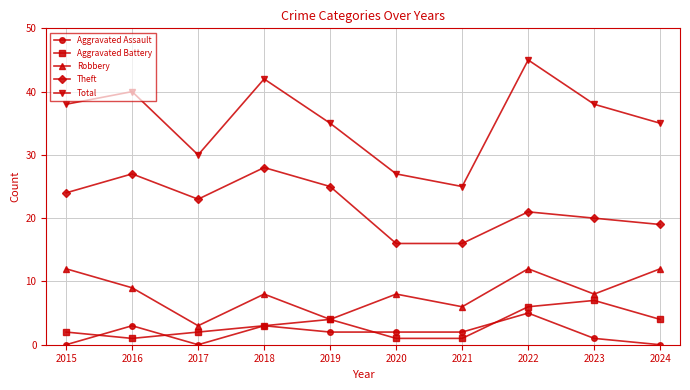

Reading left to right, transcribe all the data shown in this chart.

Aggravated Assault: 0	3	0	3	2	2	2	5	1	0
Aggravated Battery: 2	1	2	3	4	1	1	6	7	4
Robbery: 12	9	3	8	4	8	6	12	8	12
Theft: 24	27	23	28	25	16	16	21	20	19
Total: 38	40	30	42	35	27	25	45	38	35